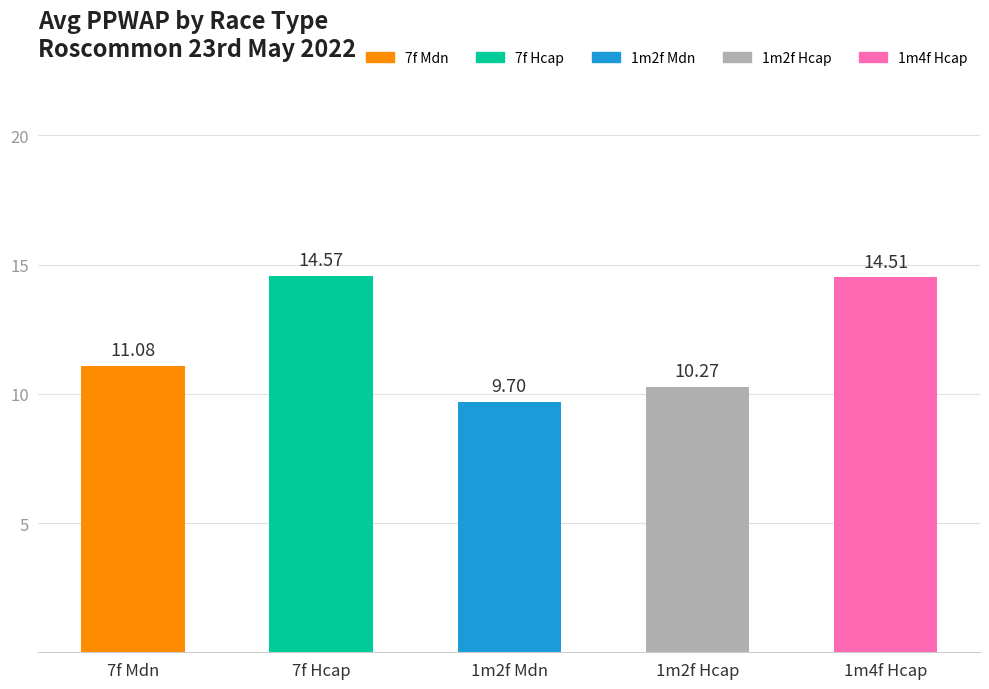

True or false: the data shows 23.4 at 7f Hcap.

False